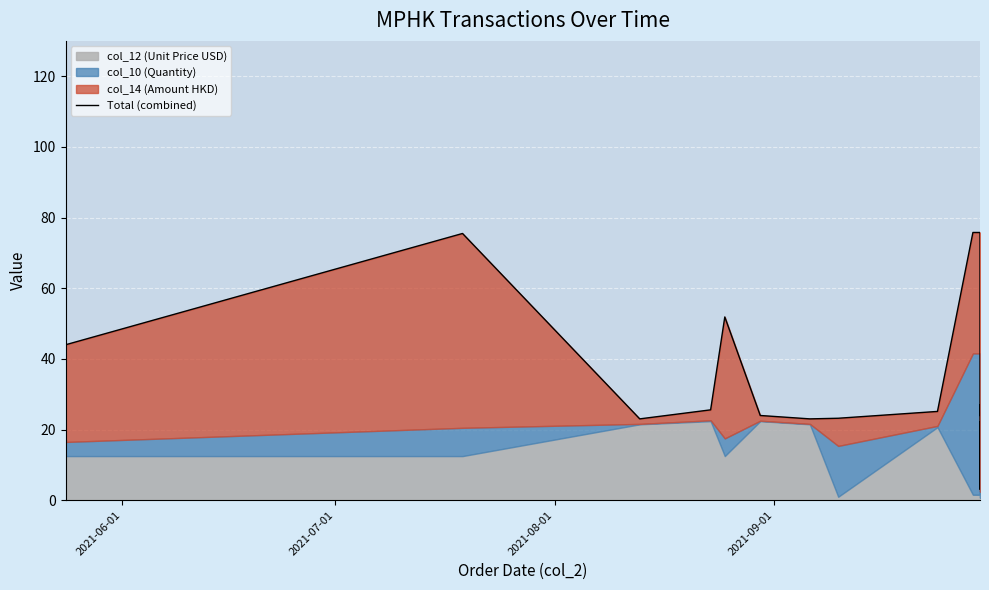

What is the difference between the second highest and minimum values?

72.6